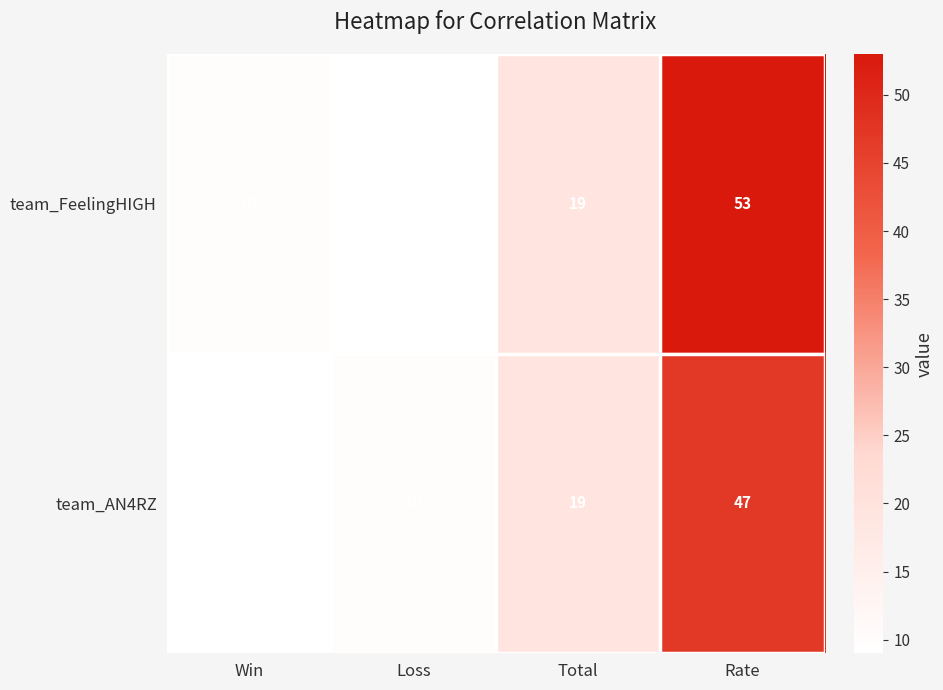

Reading left to right, list all the values displayed in this chart.

team_FeelingHIGH: Win=10	Loss=9	Total=19	Rate=53
team_AN4RZ: Win=9	Loss=10	Total=19	Rate=47